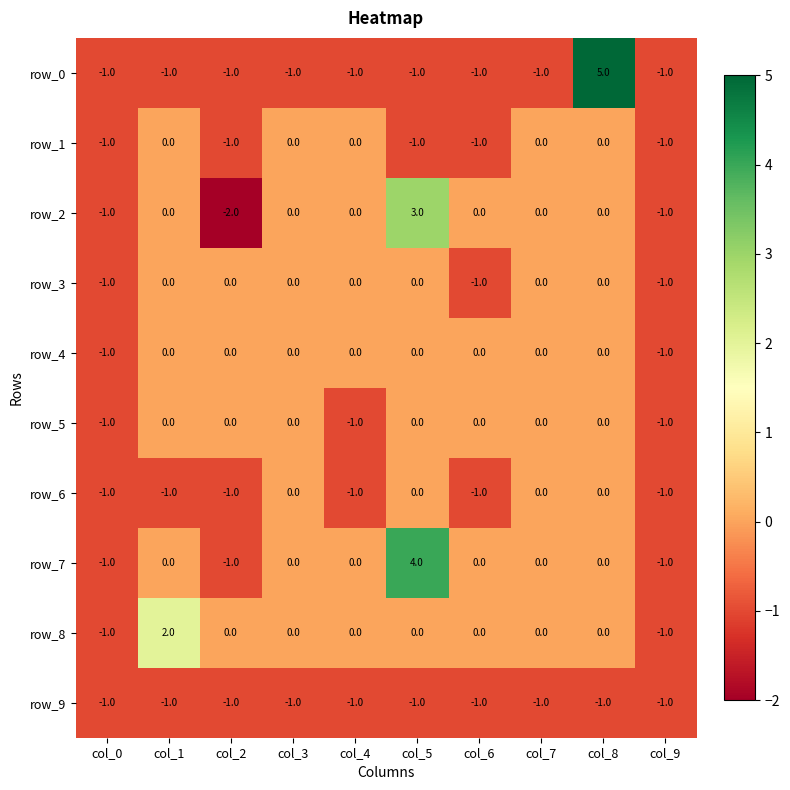

True or false: row_8 has a value of 0 at col_5.

True